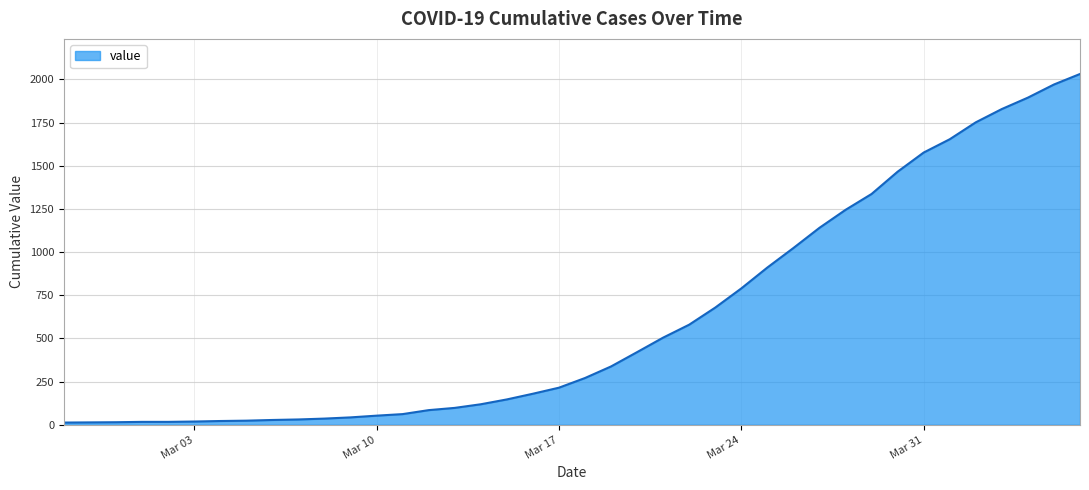

What is the difference between the maximum and minimum values?

2019